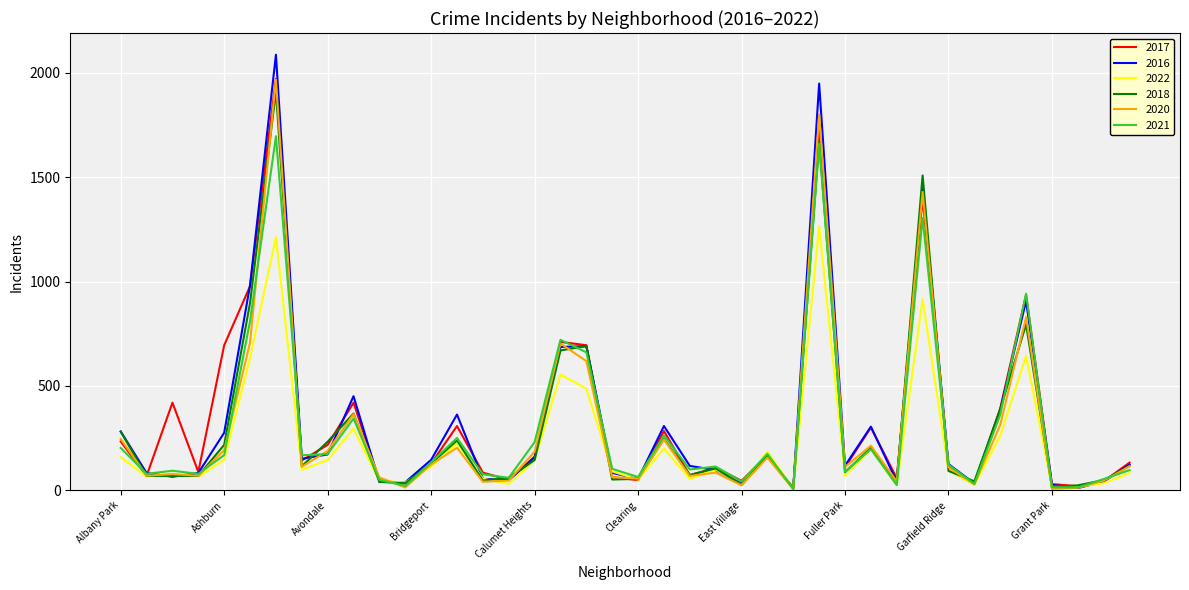

Which series has the widest spread of values?

2016